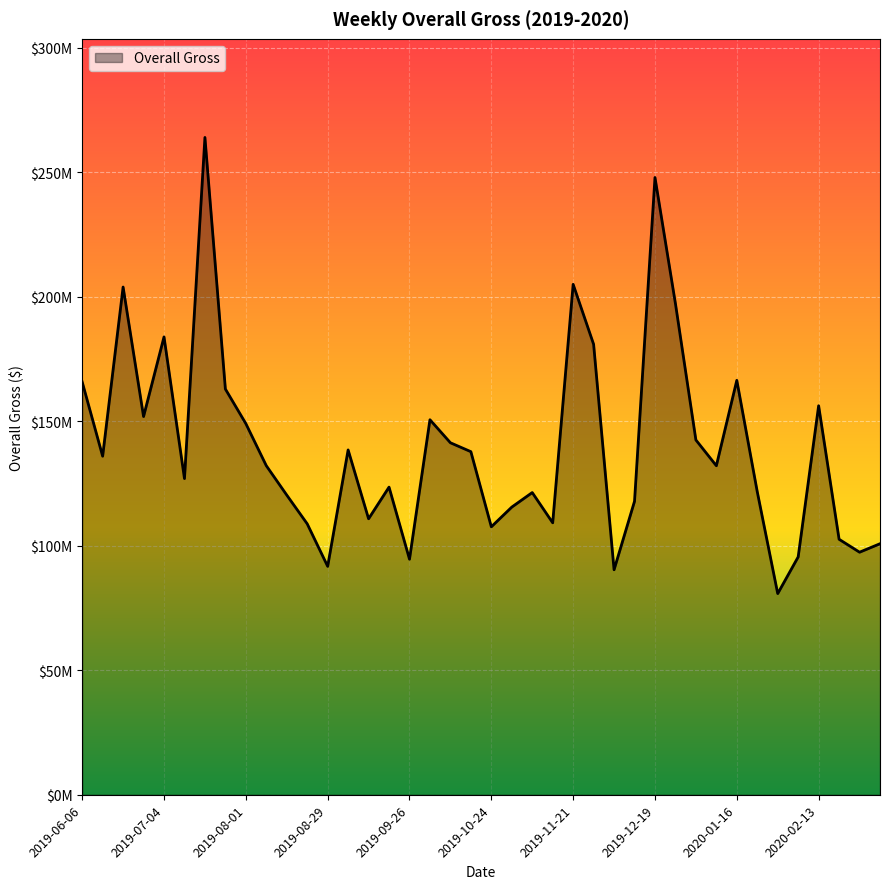

Is this an area chart (filled region under the line)?

Yes